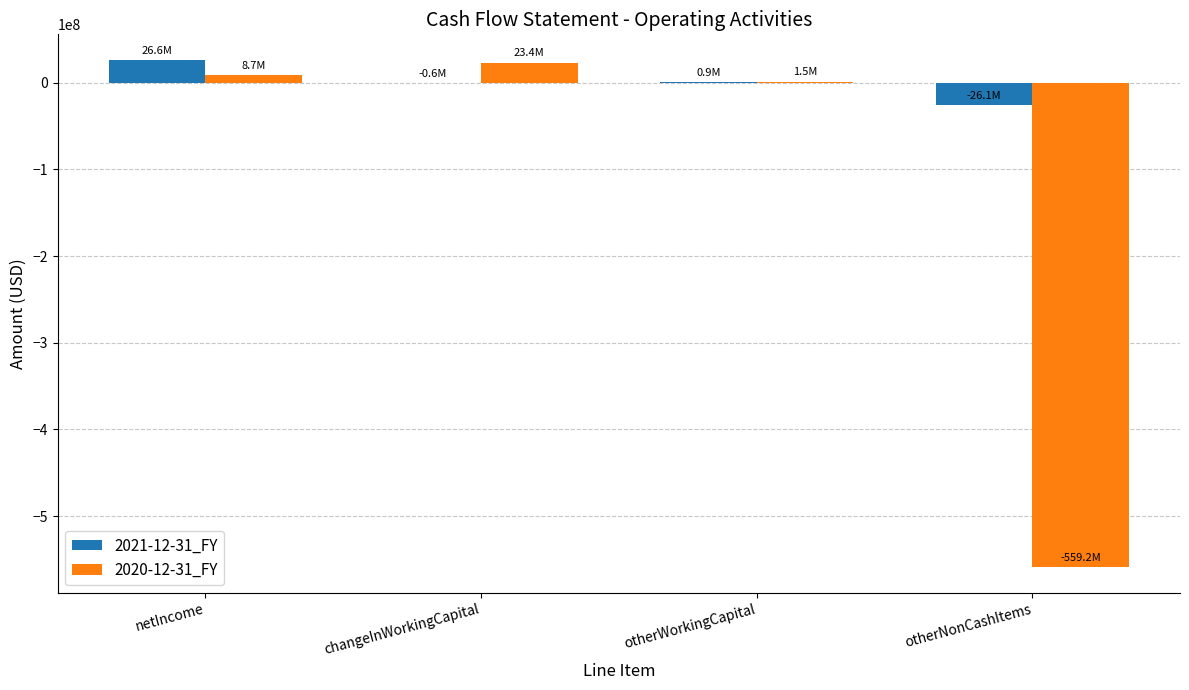

Which series has the largest total across all categories?

2021-12-31_FY